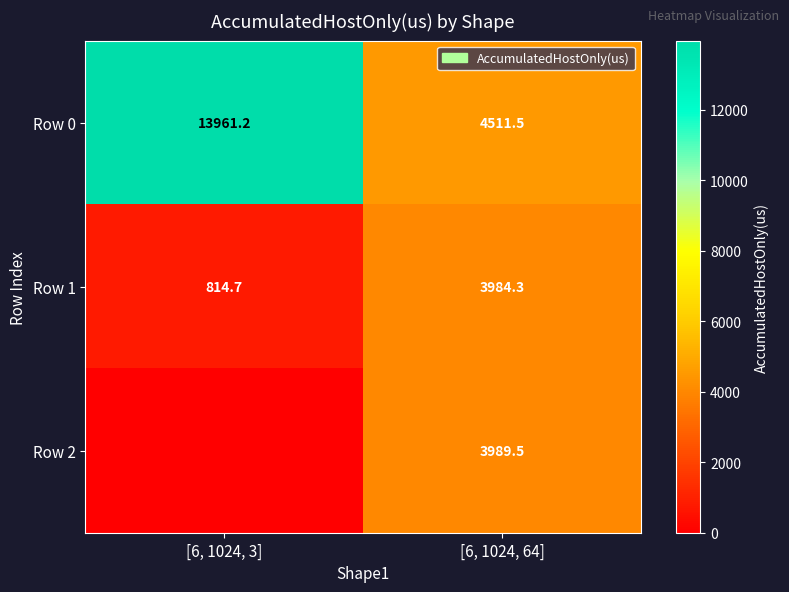

How many values in the Row 0 series exceed 13961?

1